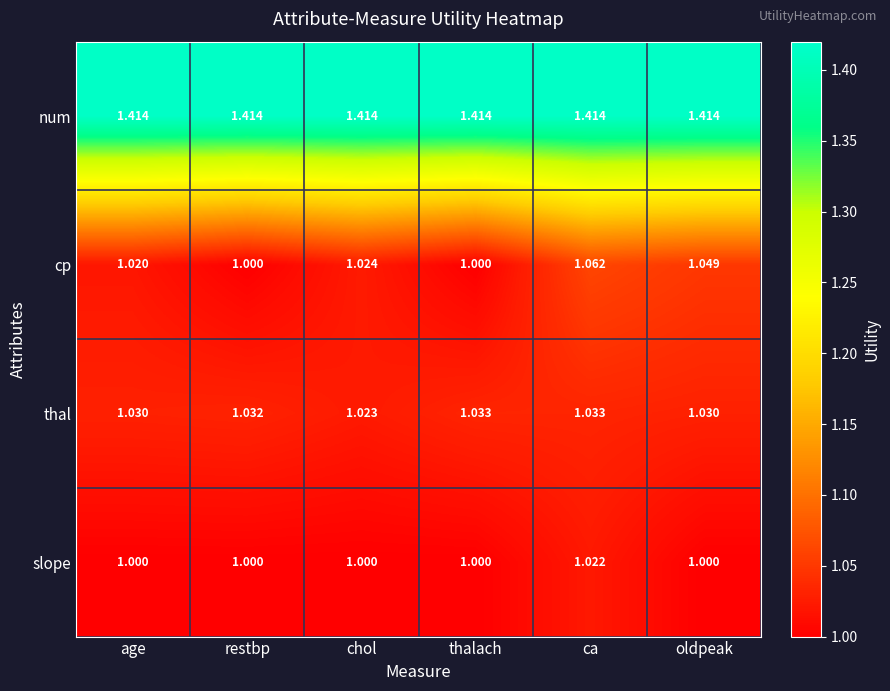

Is the value of thal at oldpeak greater than the value of slope at restbp?

Yes